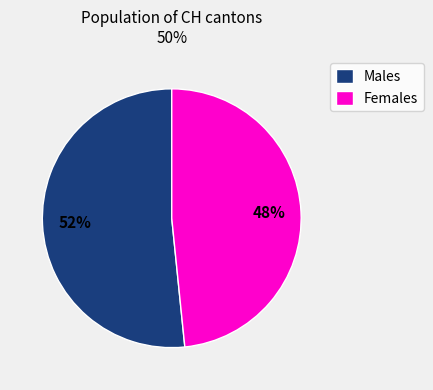

What is the largest slice in the pie chart?

Males